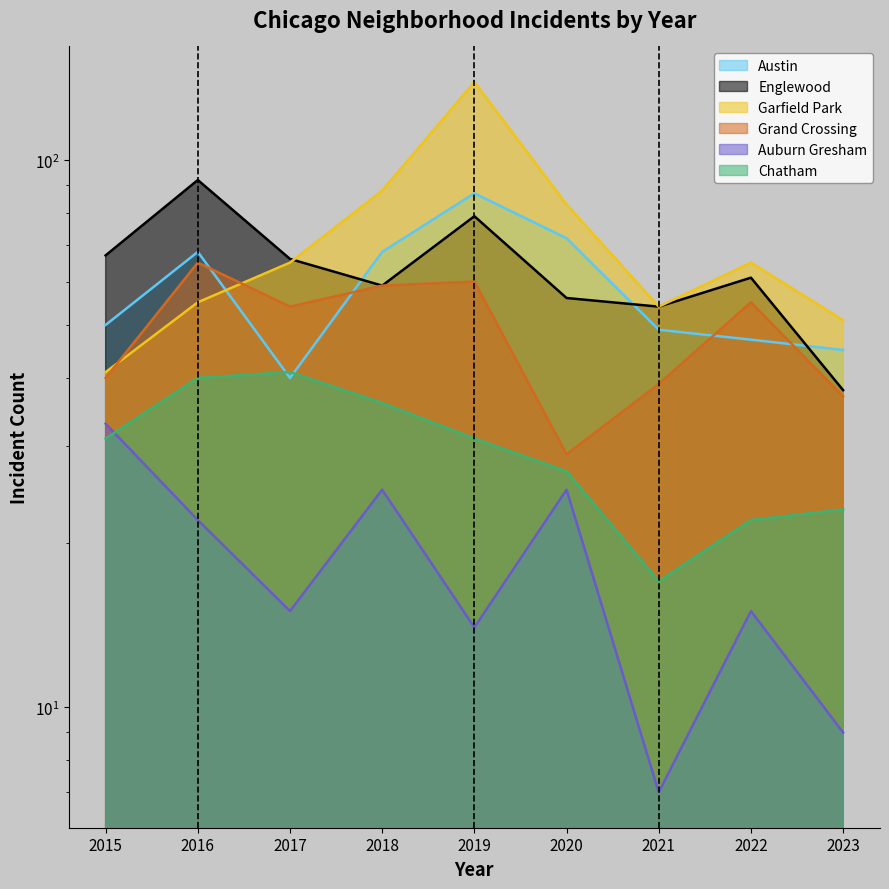

What is the total value across all series at 2015?

262